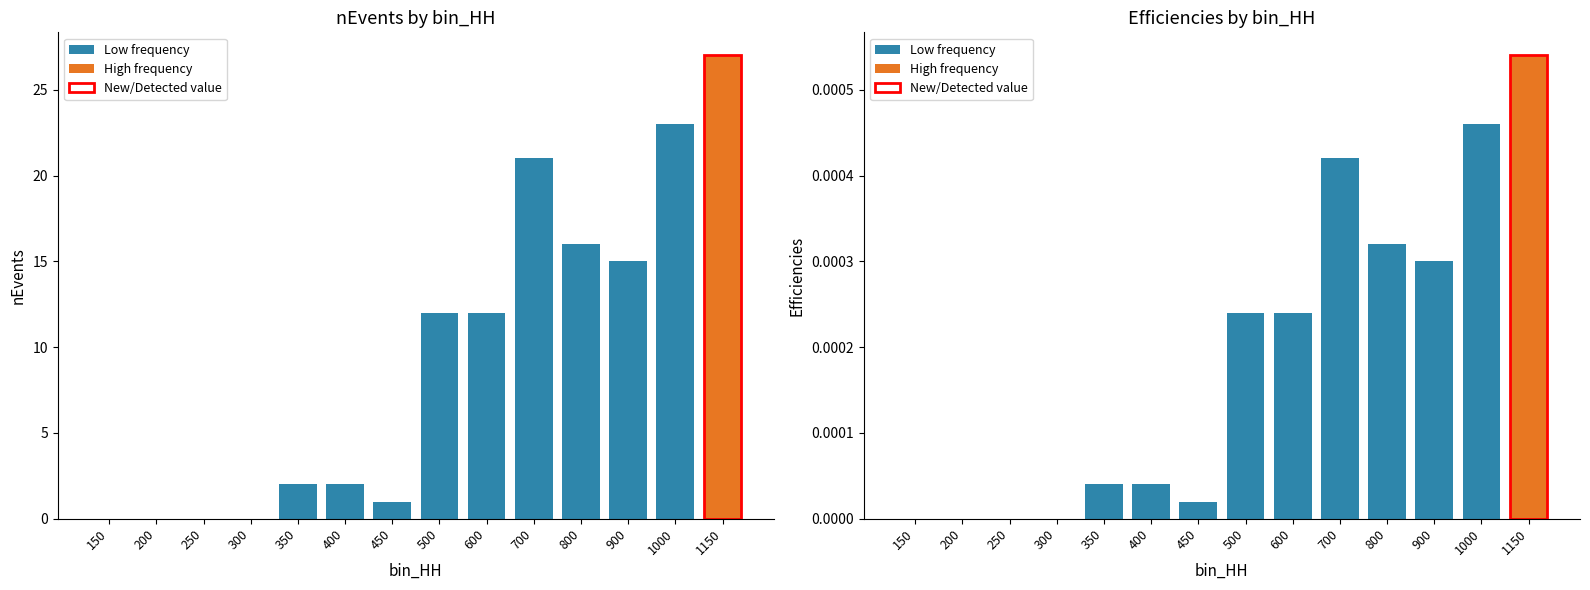

List the labels in order of nEvents value, smallest first.

150, 200, 250, 300, 450, 350, 400, 500, 600, 900, 800, 700, 1000, 1150